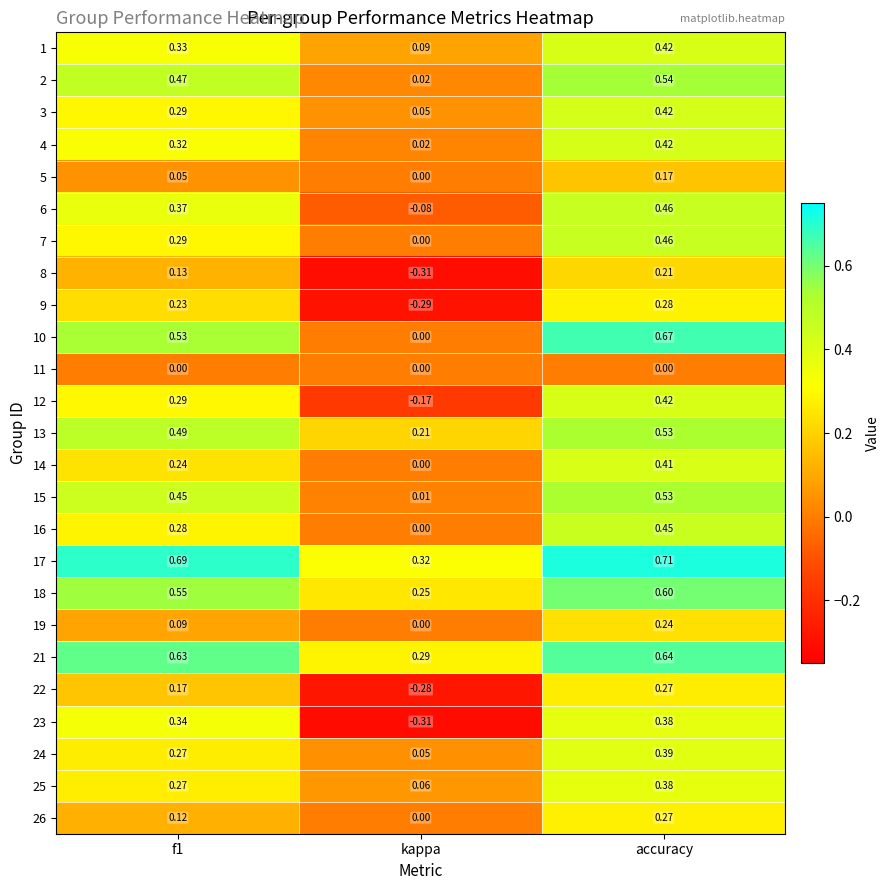

At which label does 24 reach its peak?

accuracy